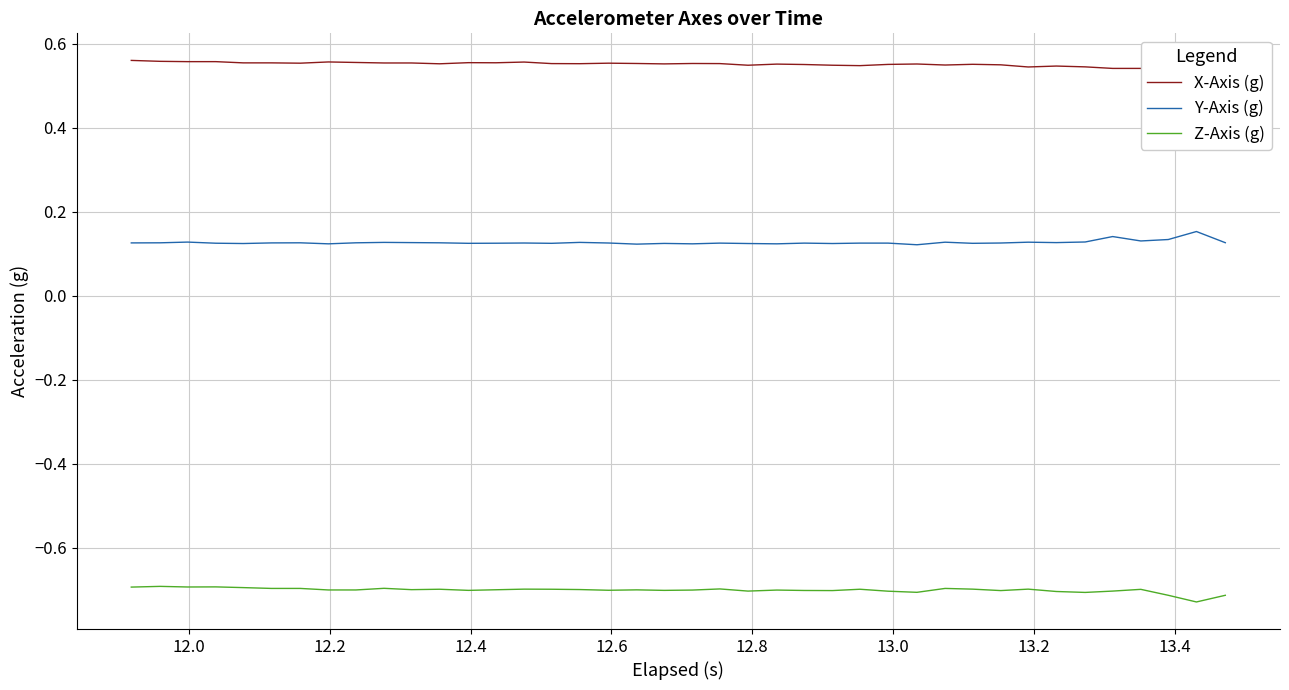

True or false: Y-Axis (g) and Z-Axis (g) intersect in this chart.

False